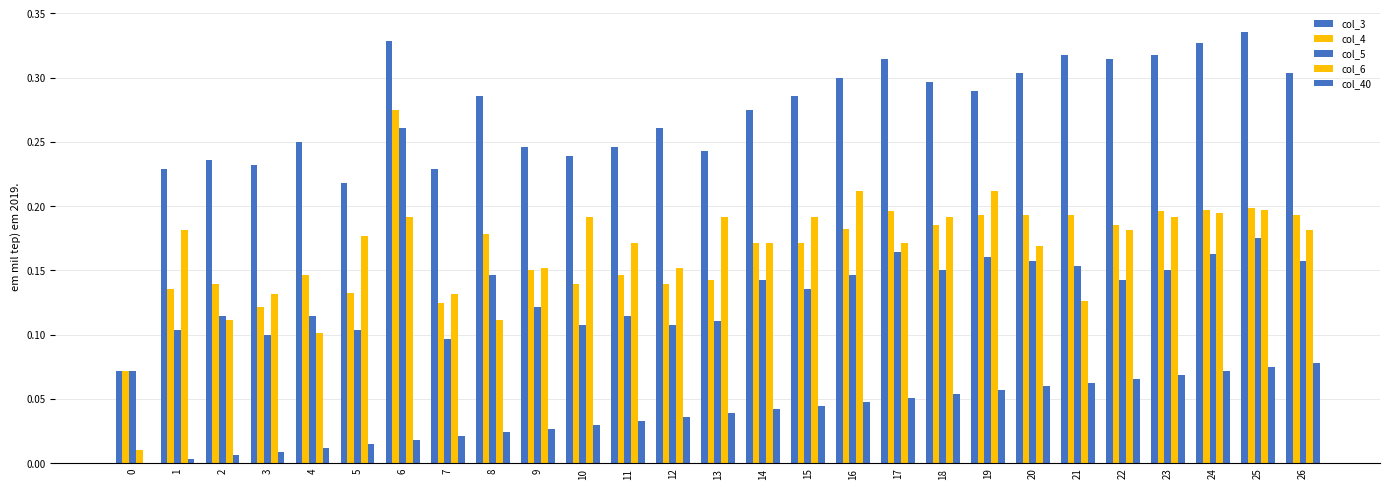

How many data points does each series have?

27